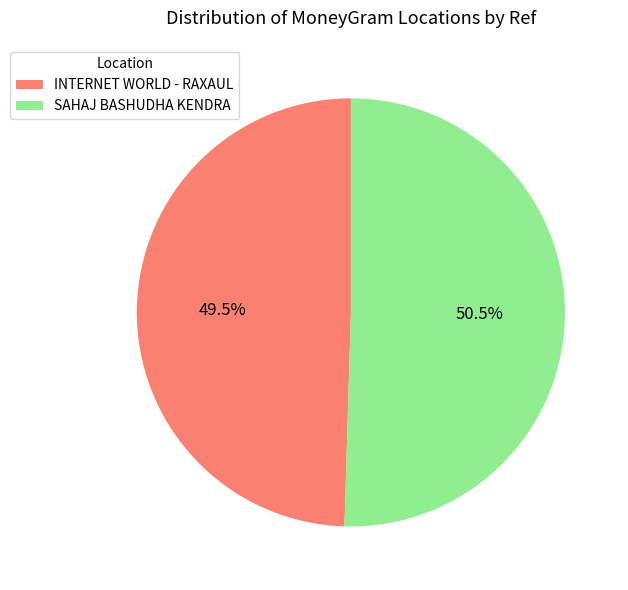

Count the number of slices in the pie.

2